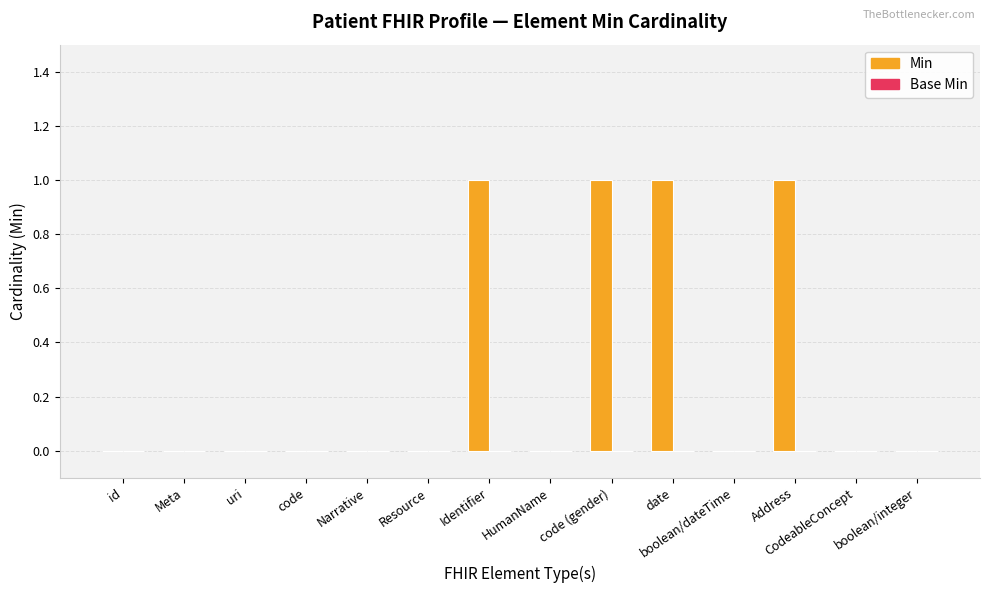

The value at CodeableConcept is 0. True or false?

True